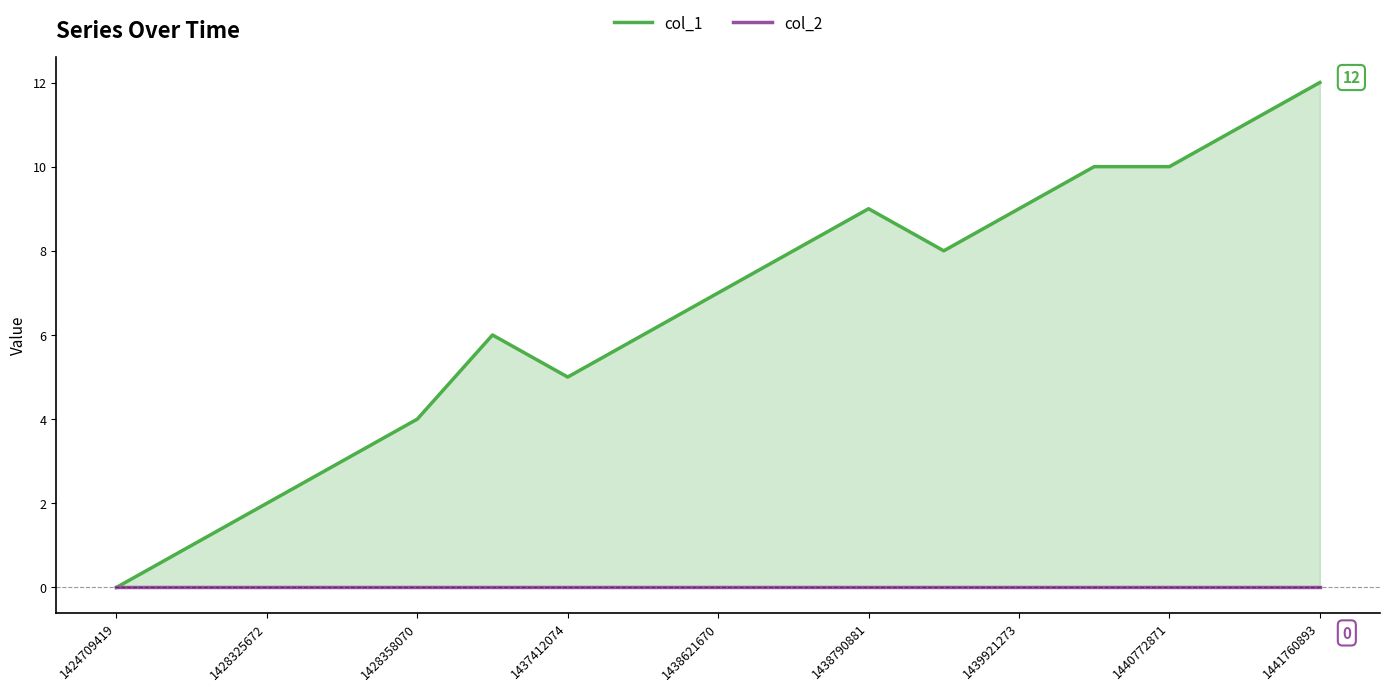

What is the difference between the highest and lowest values at 15?

11